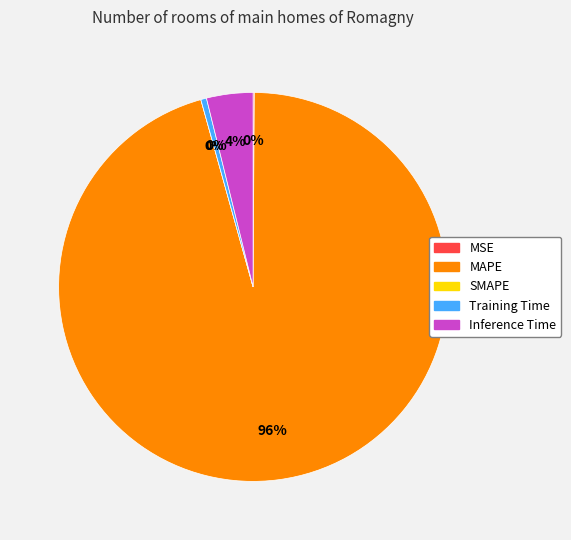

Is it true that MAPE is 96% of the pie?

True